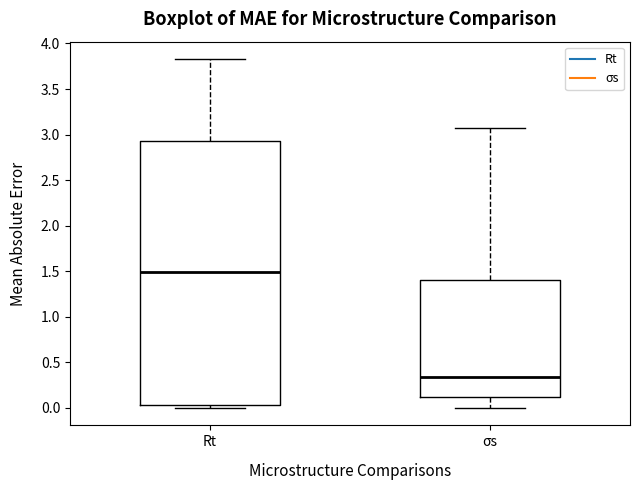

Where is the lower edge of the box for Rt on the y-axis? The values are not printed on the chart, so give them approximately, as read against the axis.

0.05